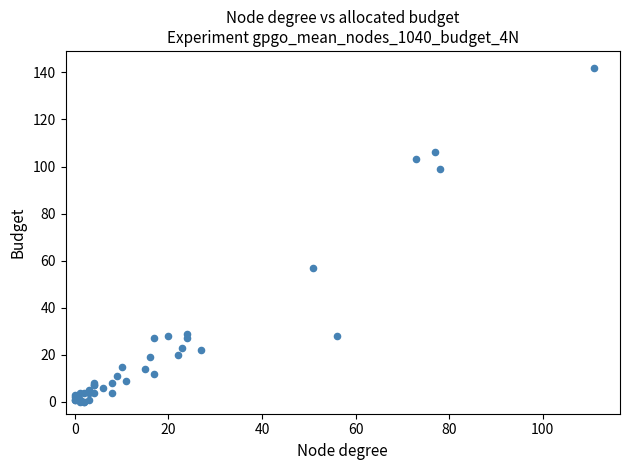

What Y value in the scatter plot is closest to 71?

57